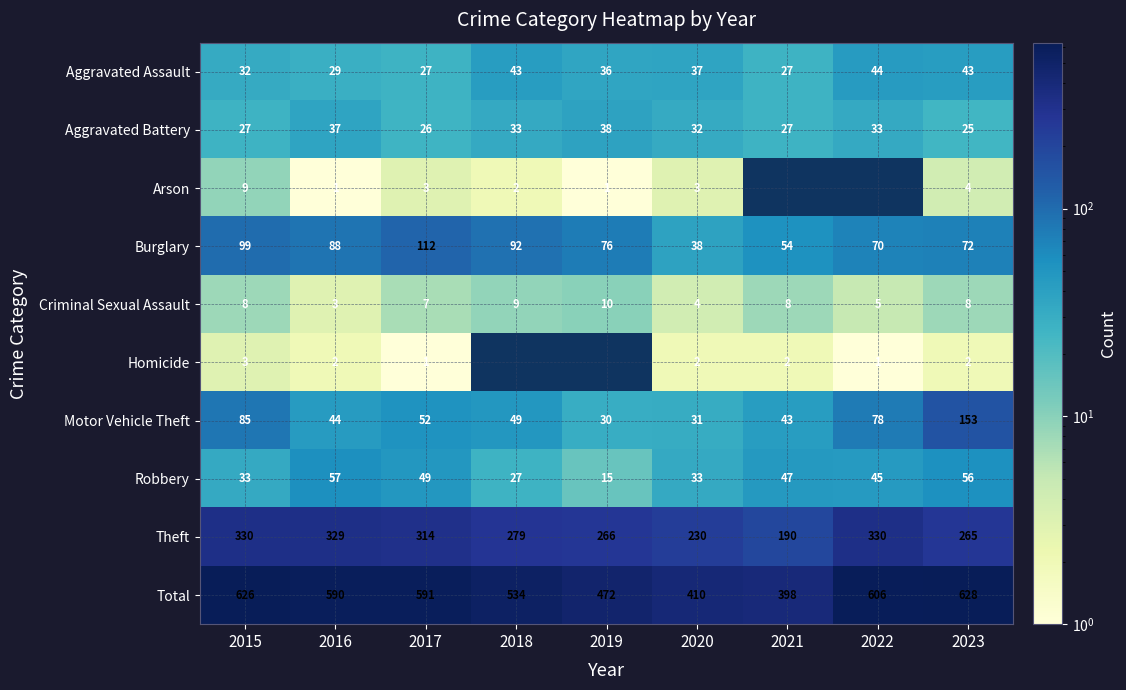

Is the value of Aggravated Assault at 2020 greater than the value of Theft at 2023?

No